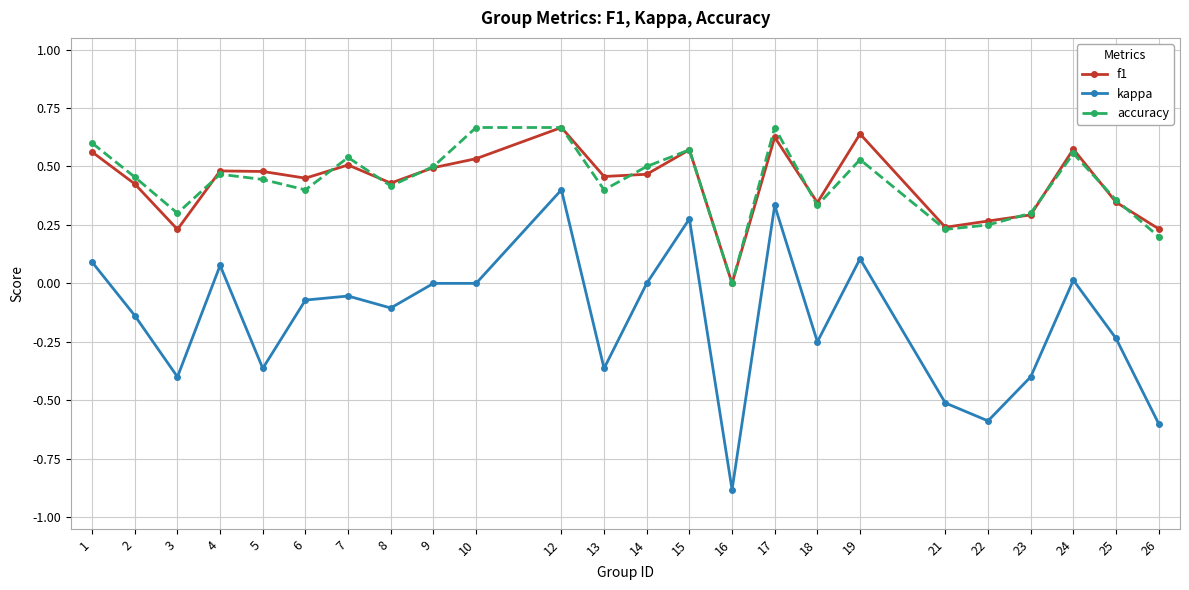

Is the value of kappa at 6 greater than the value of f1 at 5?

No